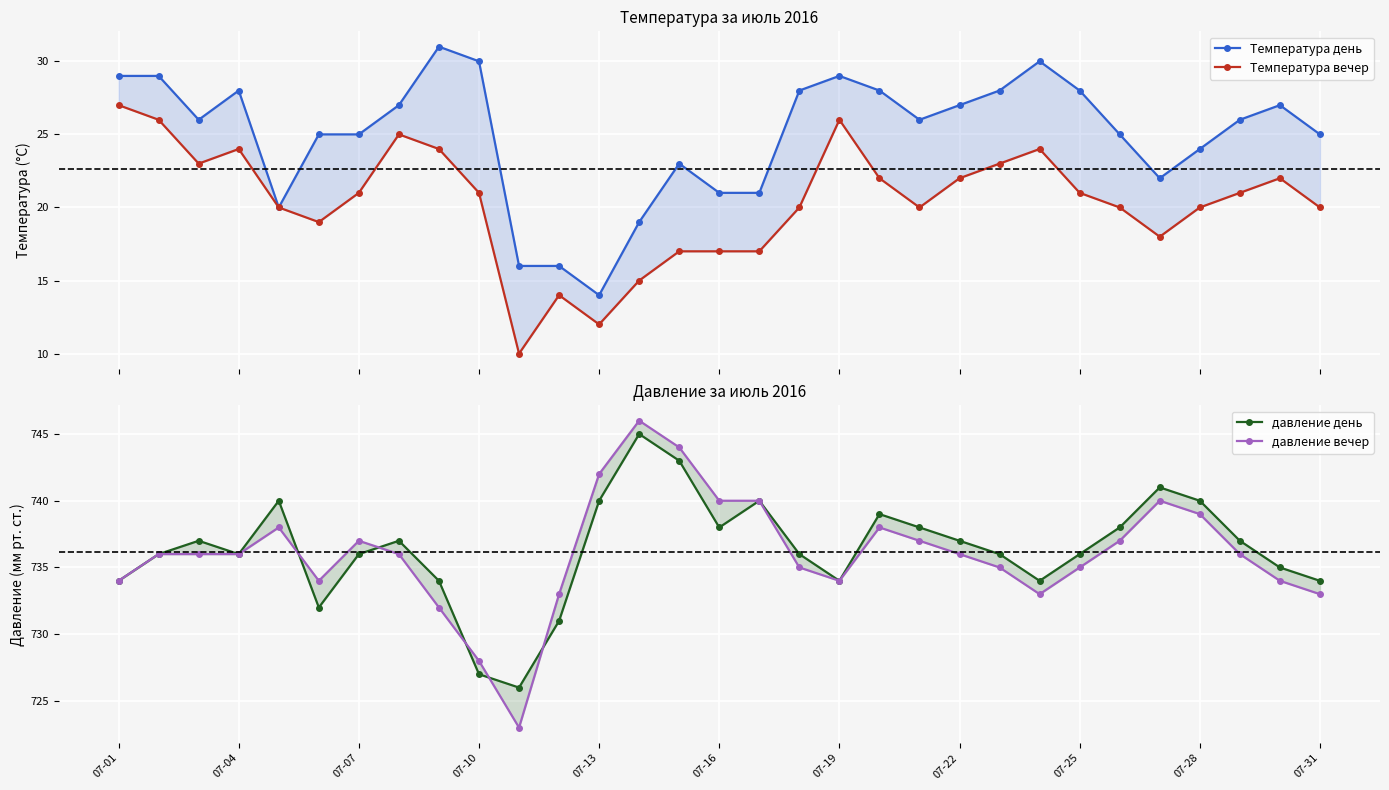

How many data points in Температура вечер are above 21?

12